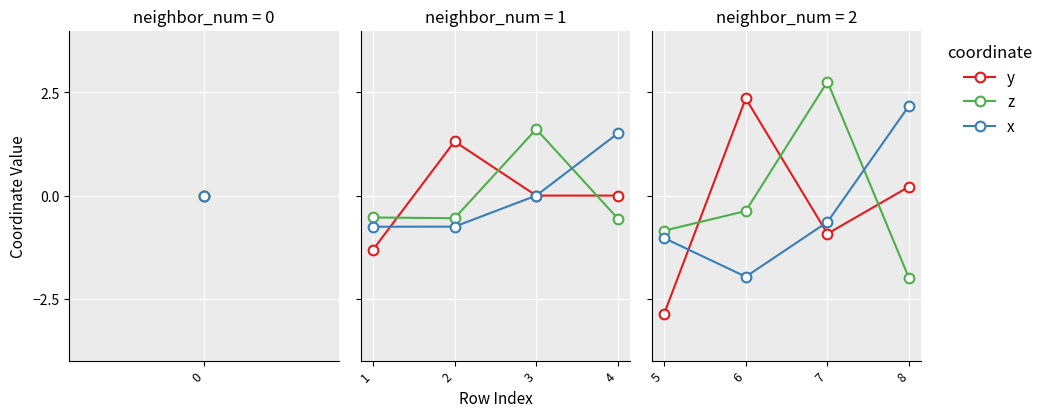

How many times do y and x cross each other?

2